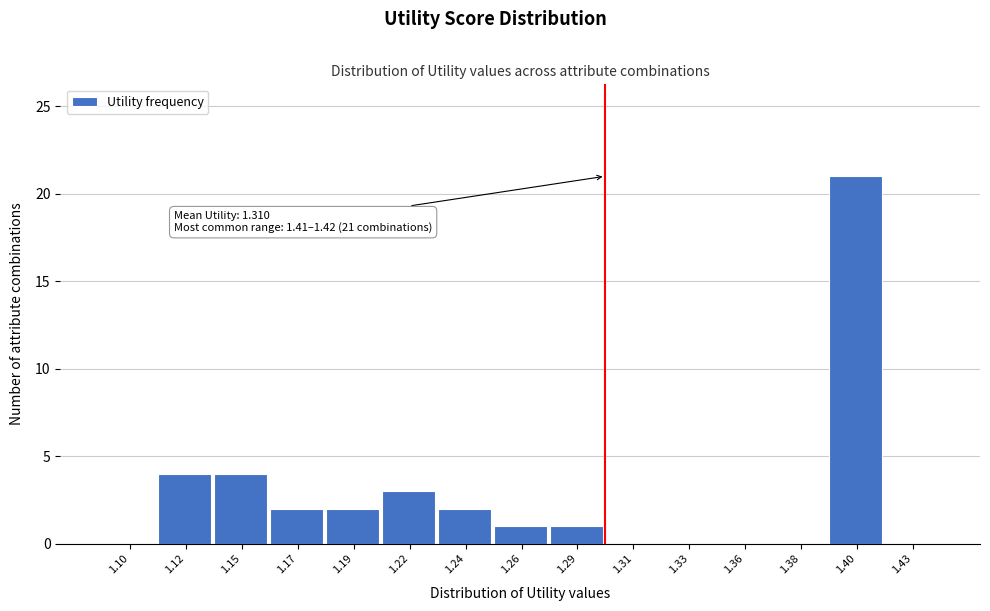

Reading left to right, list all the values displayed in this chart.

1.10=0	1.12=4	1.15=4	1.17=2	1.19=2	1.22=3	1.24=2	1.26=1	1.29=1	1.31=0	1.33=0	1.36=0	1.38=0	1.40=21	1.43=0